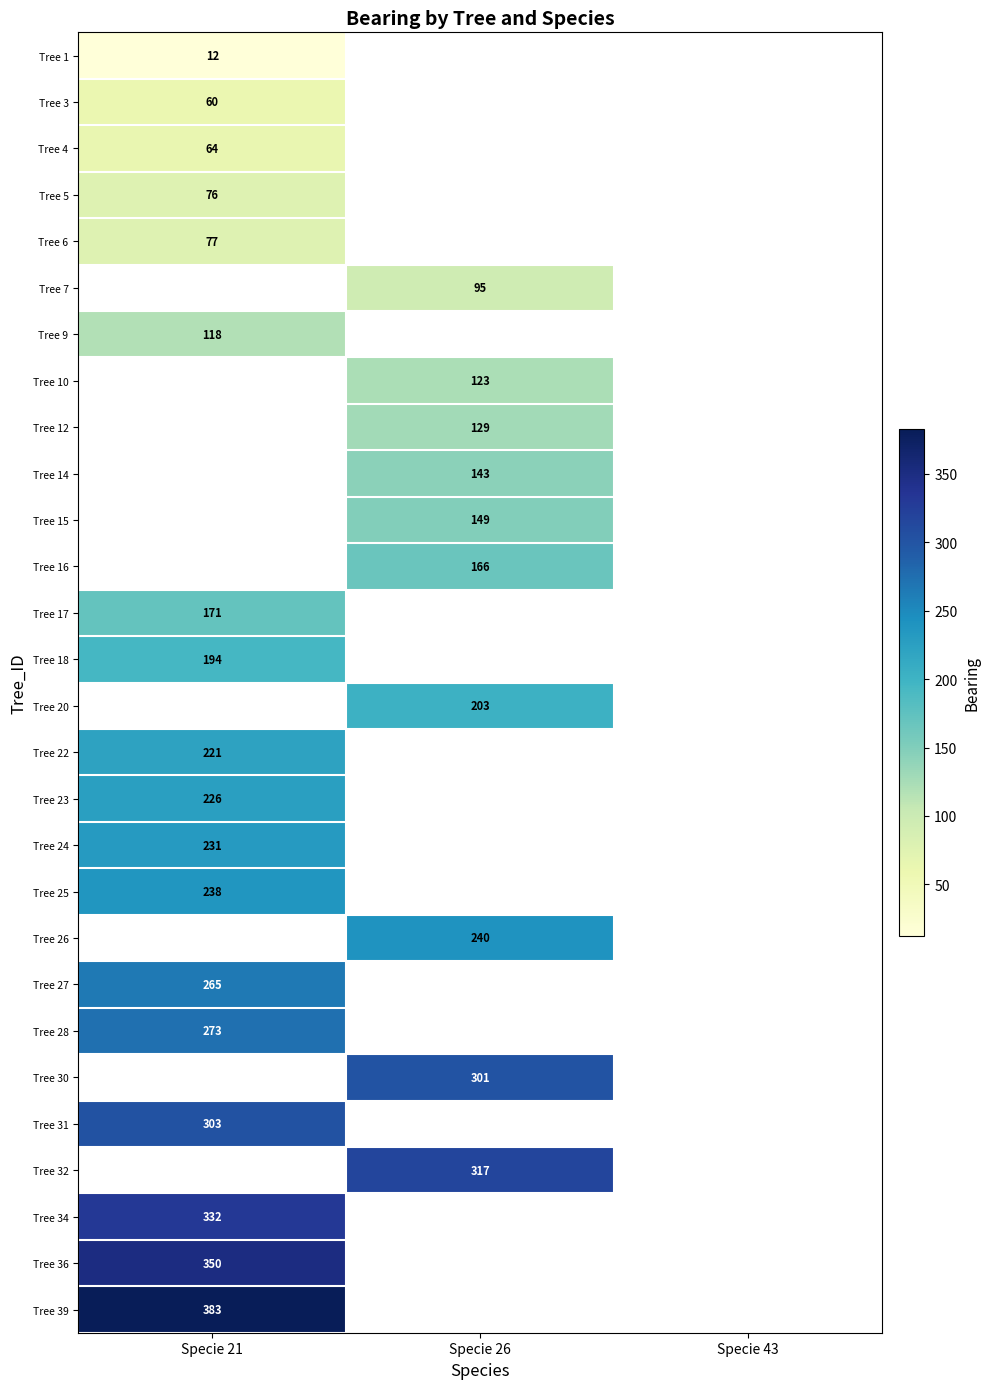

Is it true that Tree 32 equals 550 at Specie 26?

False